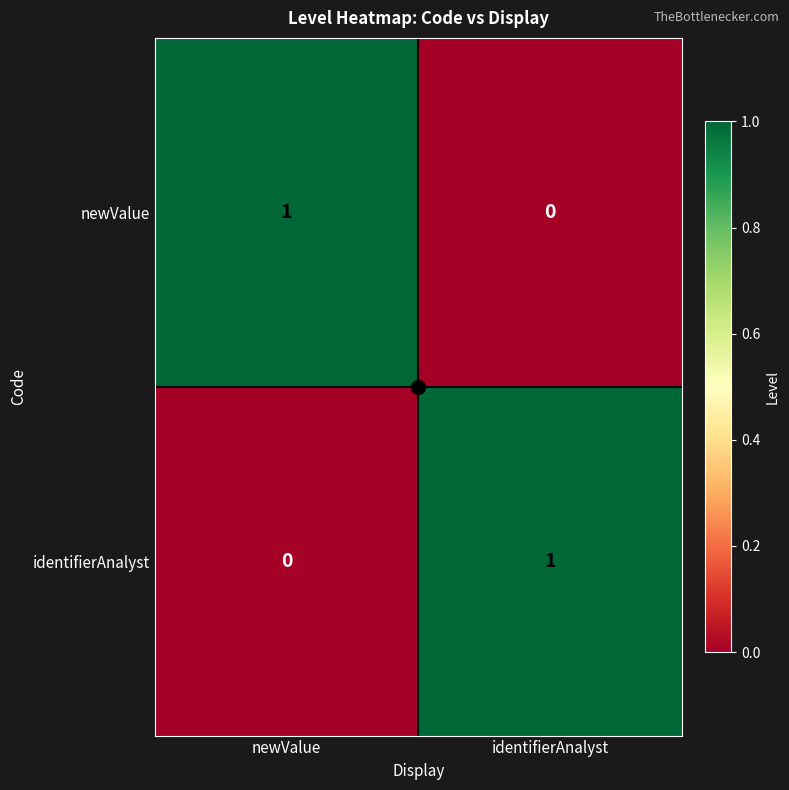

What is the maximum value shown in the chart?

1